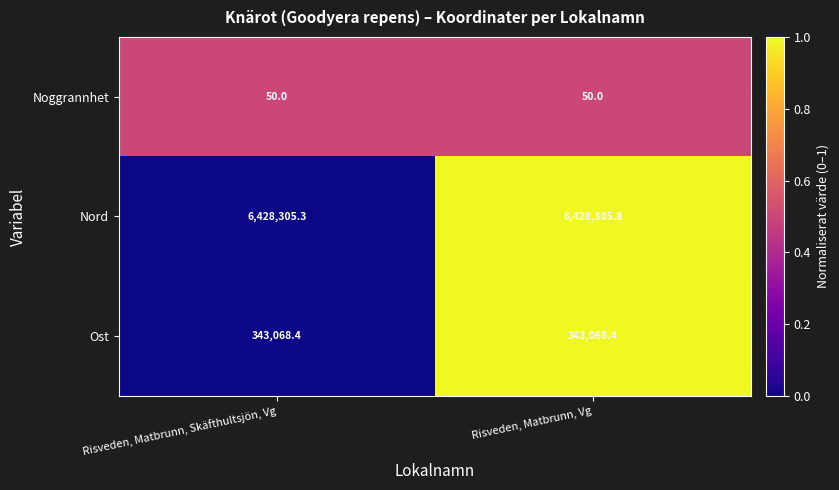

Which series has the largest total across all categories?

Nord